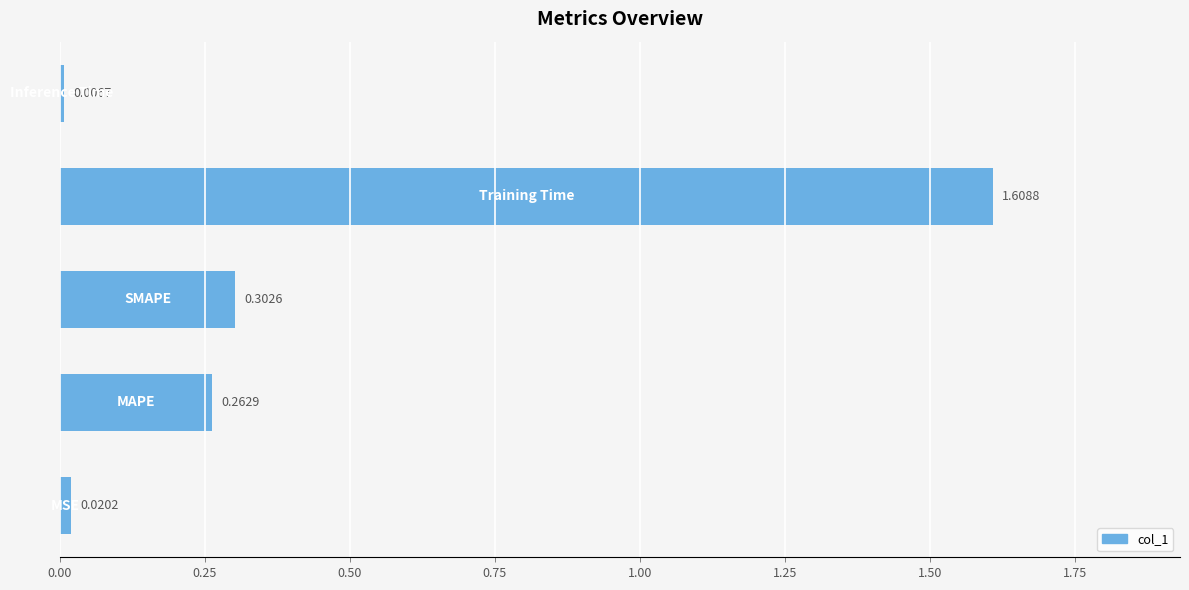

What is the average value?

0.4